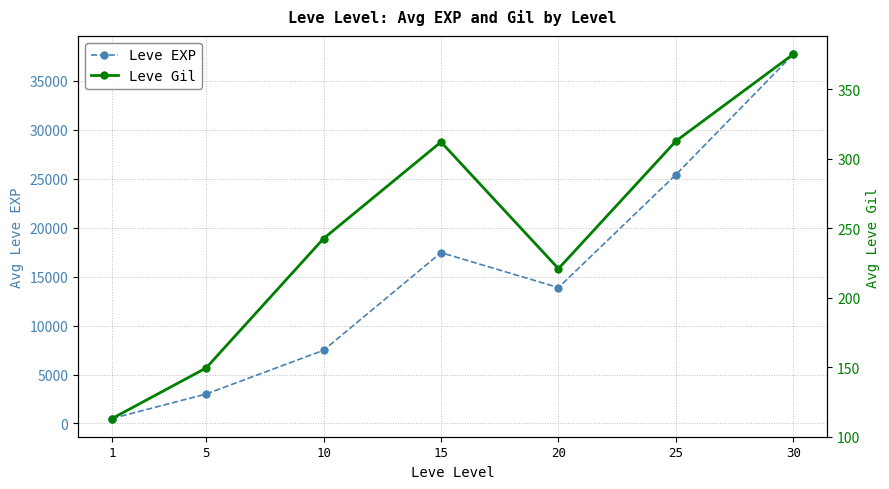

The value of Leve Gil at 15 is 138.5. True or false?

False